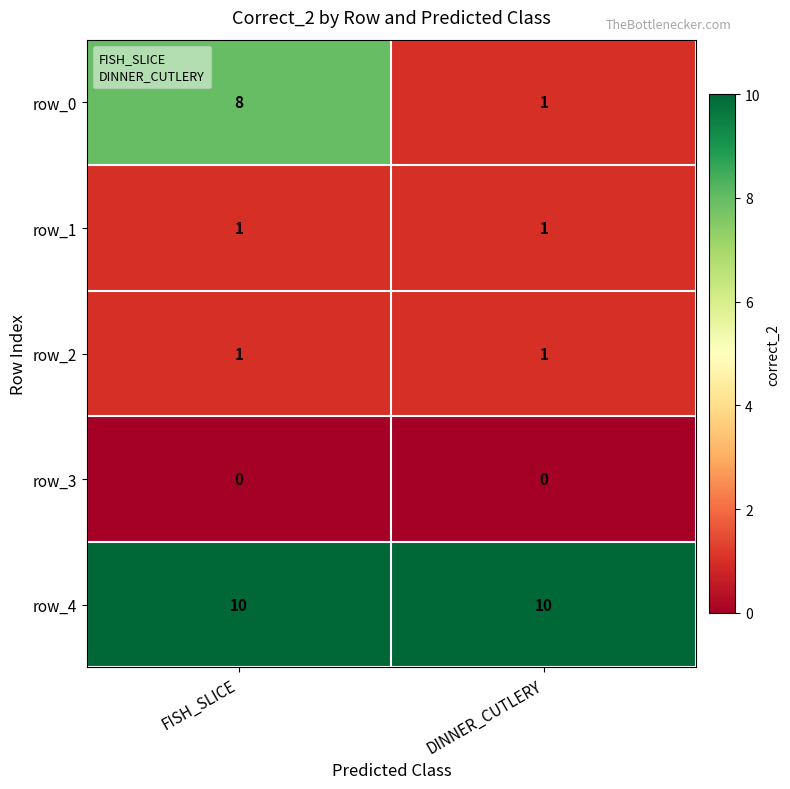

What is the sum of the row_2 values at FISH_SLICE and DINNER_CUTLERY?

2